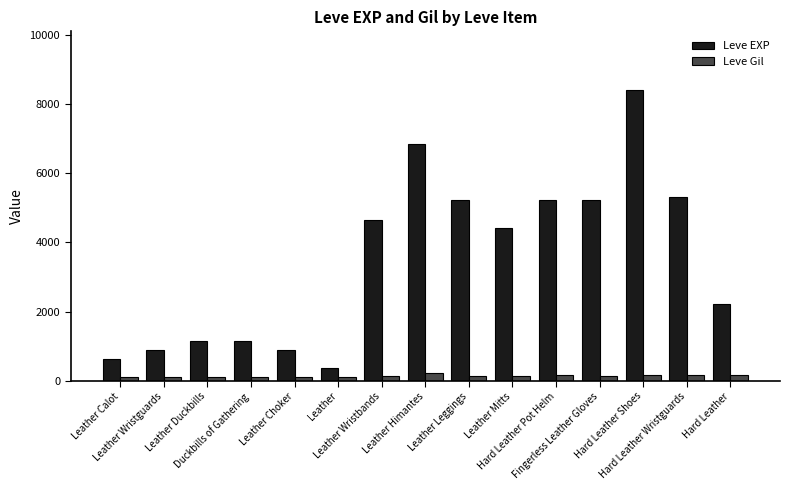

What is the sum of all Leve EXP values?

52680